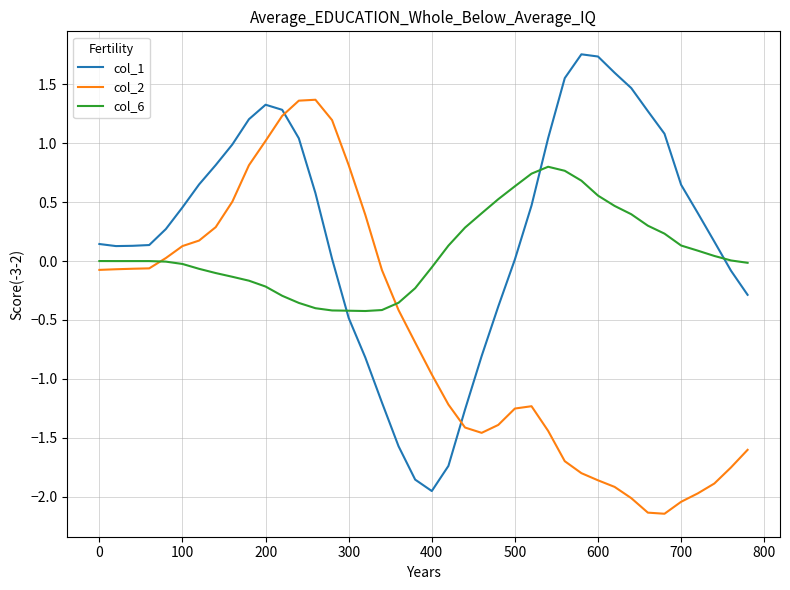

After their last crossing, which series has the higher values: col_1 or col_2?

col_1